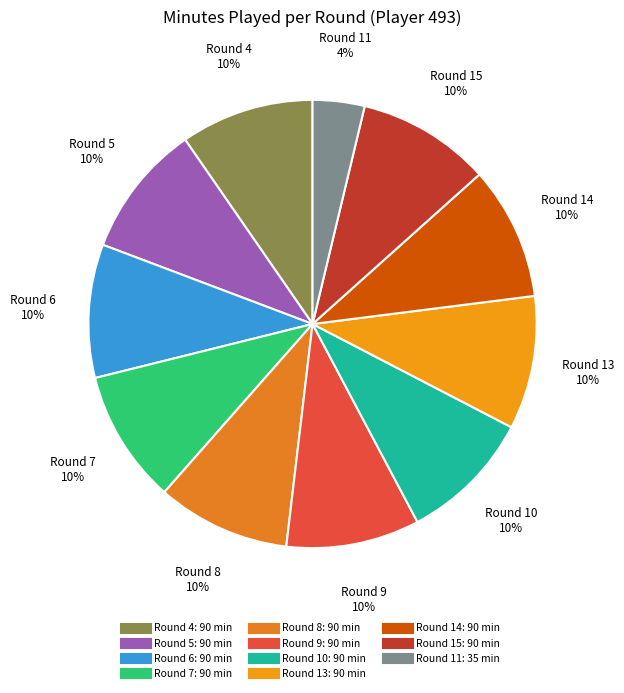

True or false: Round 5 accounts for 10% of the total.

True